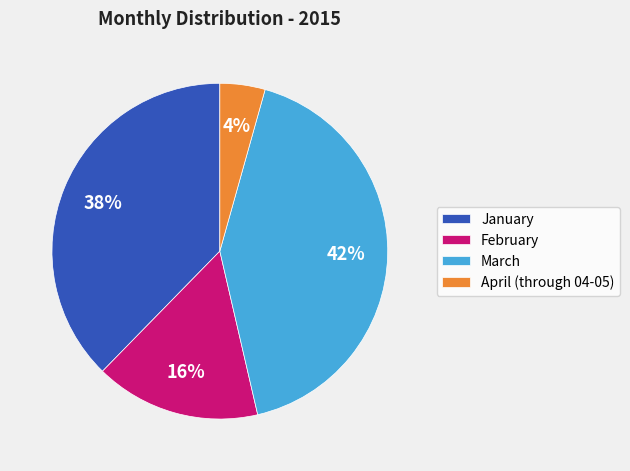

How many slices are in this pie chart?

4